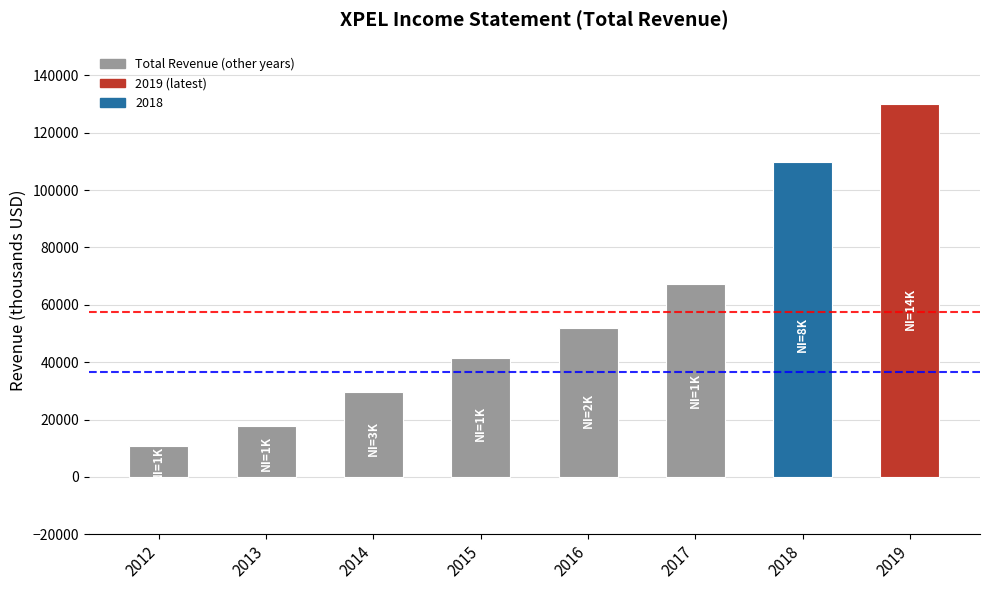

True or false: the data shows 10700 at 2012.

True